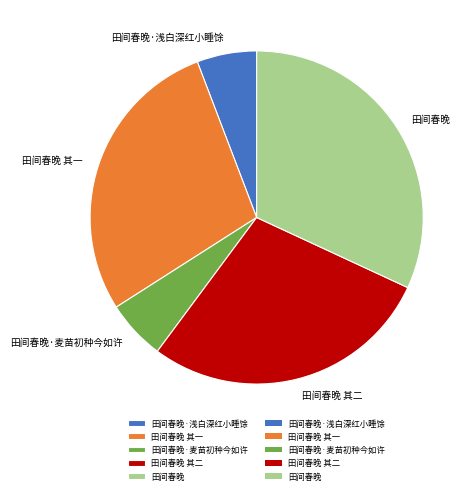

What is the ratio of the value at 田间春晚·麦苗初种今如许 to the value at 田间春晚 其二?

0.2